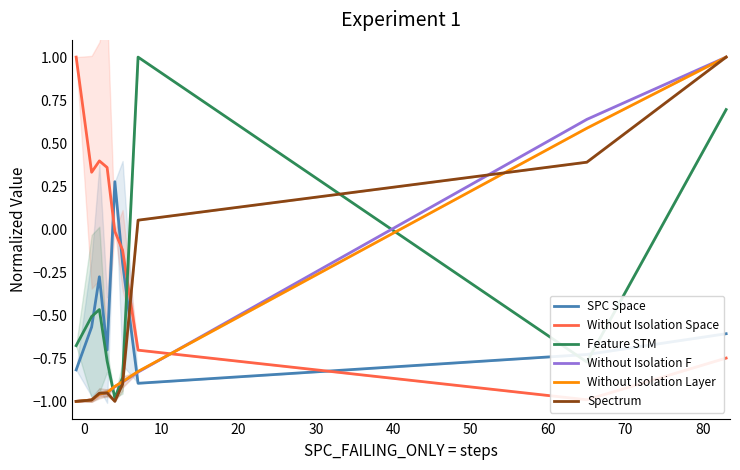

Which series ends up on top after the final intersection of SPC Space and Without Isolation F?

Without Isolation F